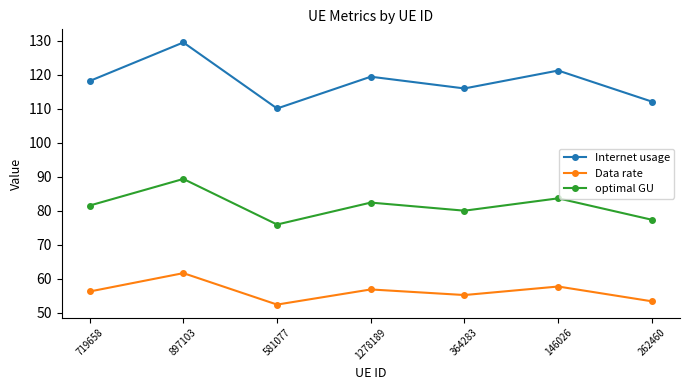

Is this an area chart (filled region under the line)?

No